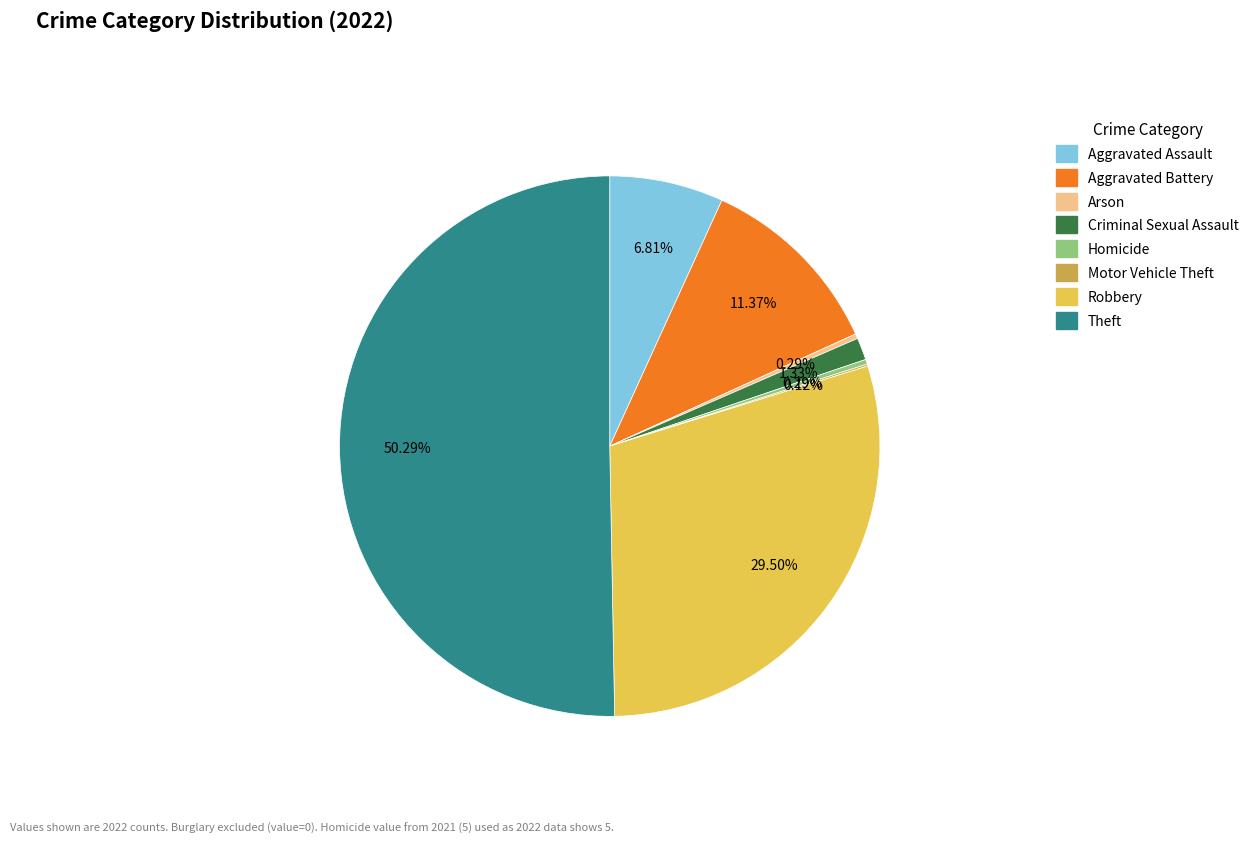

What is the largest slice in the pie chart?

Theft